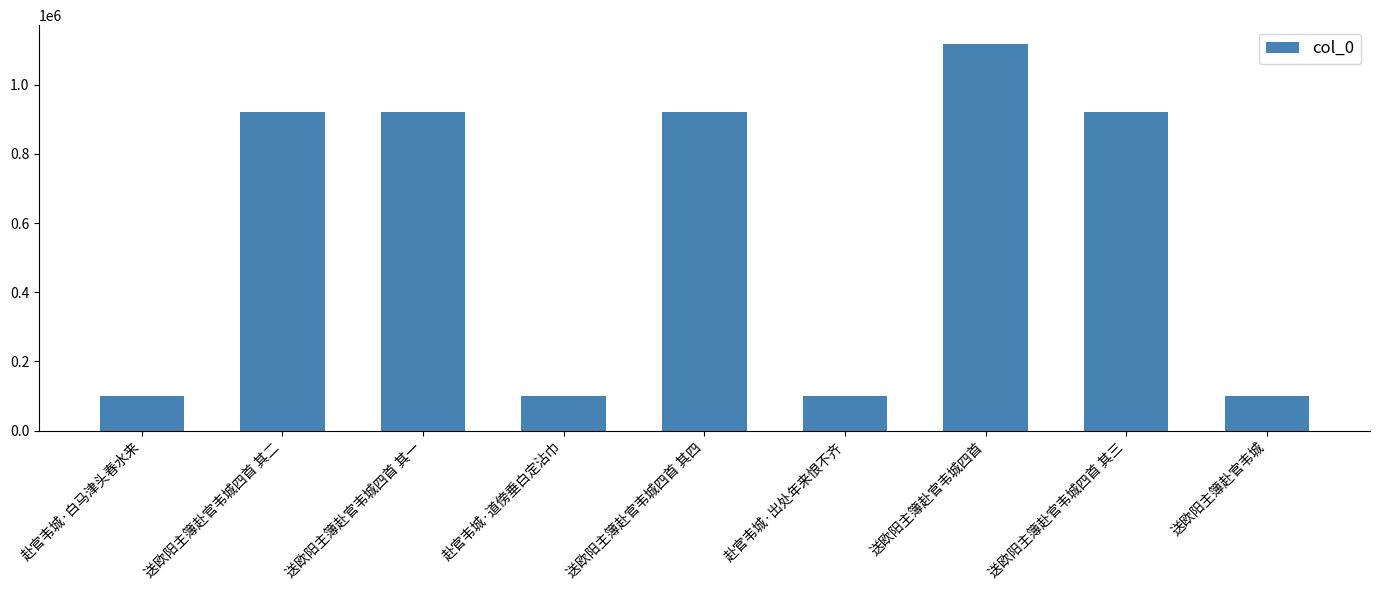

What is the label of the 3rd bar from the right?

送欧阳主簿赴官韦城四首